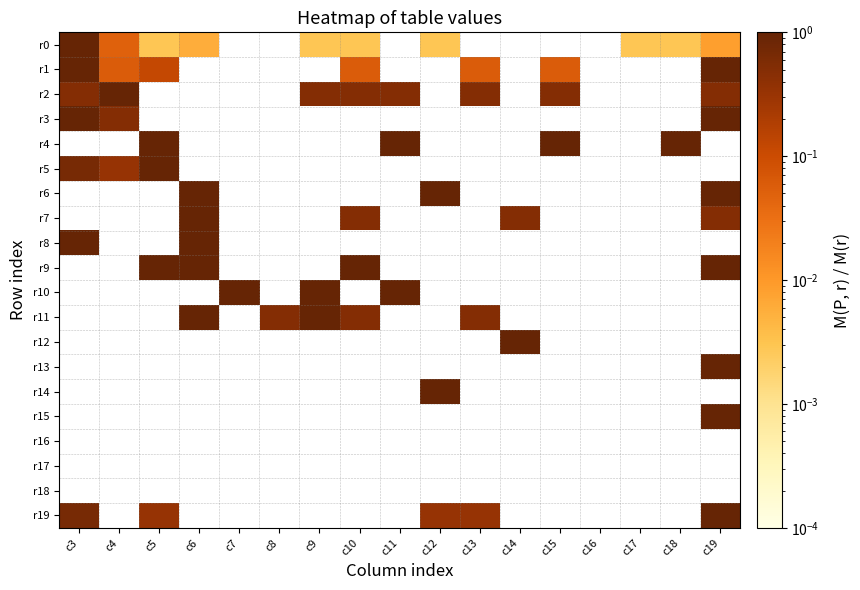

Read the r8 value at c3.

1.0